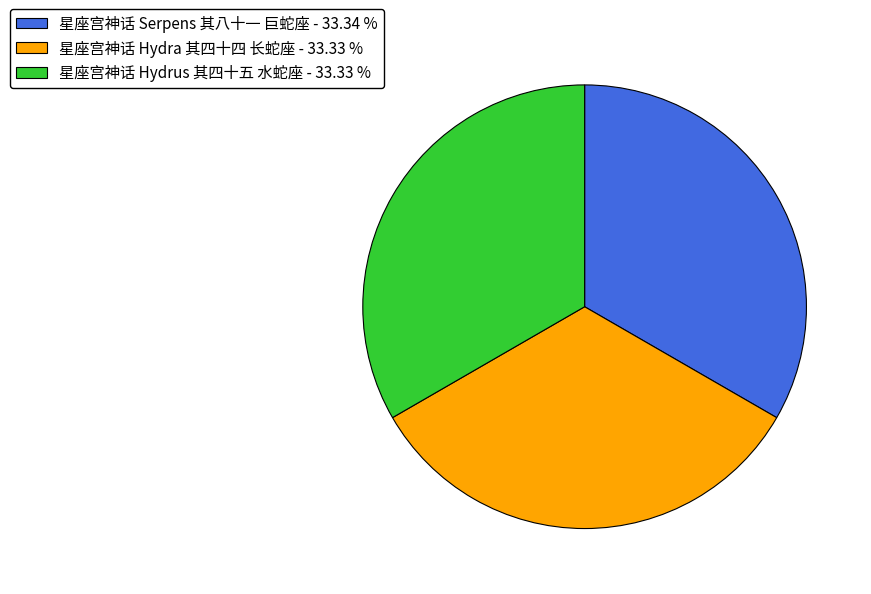

Do 星座宫神话 Hydrus 其四十五 水蛇座 and 星座宫神话 Serpens 其八十一 巨蛇座 together represent more than half of the pie?

Yes